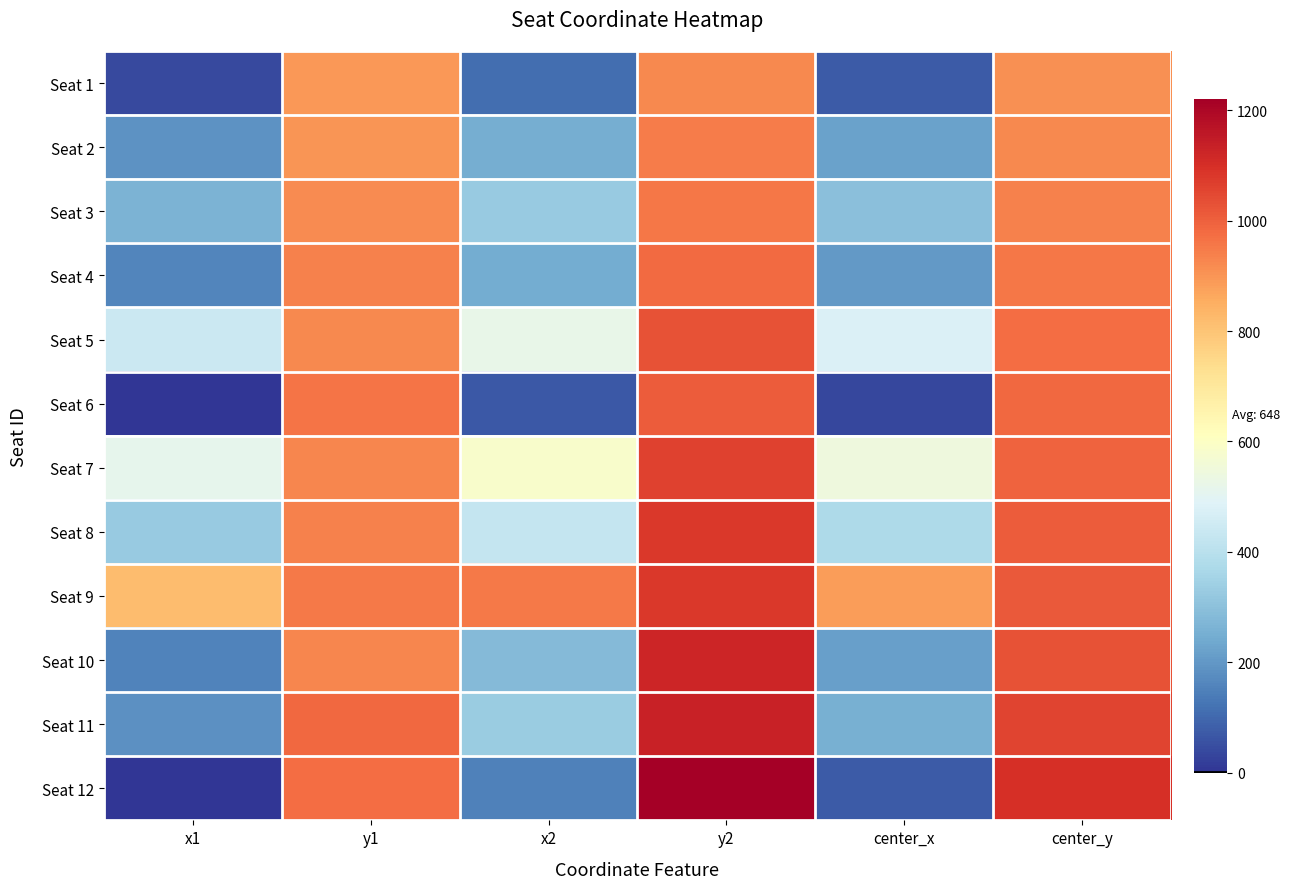

Rank the series by their maximum value, from lowest to highest.

Seat 1, Seat 2, Seat 3, Seat 4, Seat 6, Seat 5, Seat 7, Seat 9, Seat 8, Seat 10, Seat 11, Seat 12